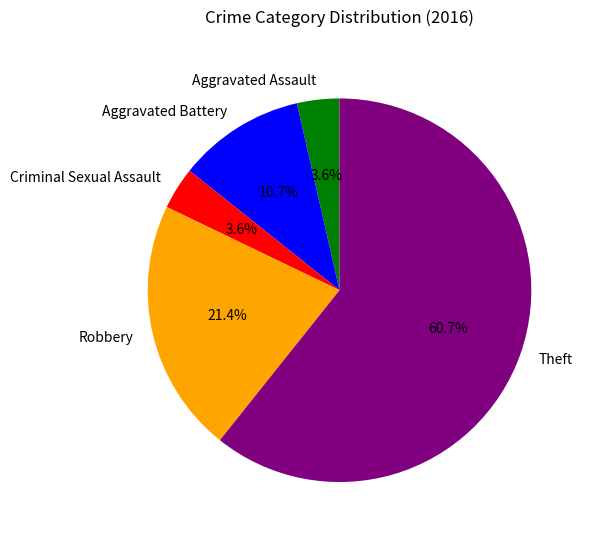

The Aggravated Assault slice represents 4% of the pie. True or false?

True